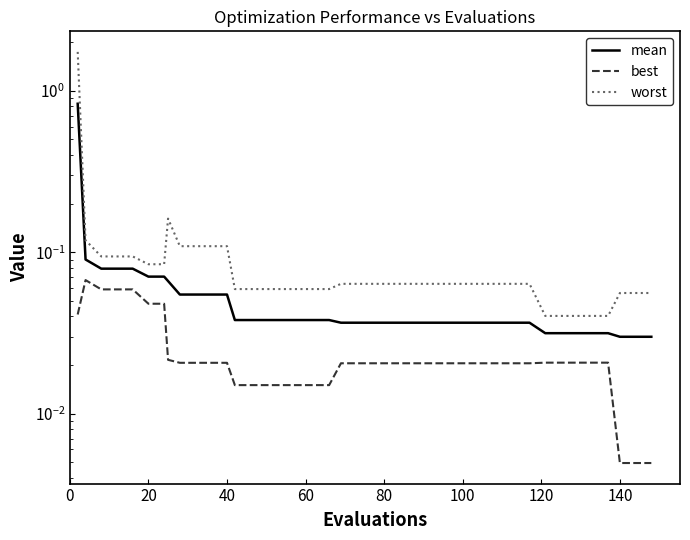

How many lines are shown in the chart?

3